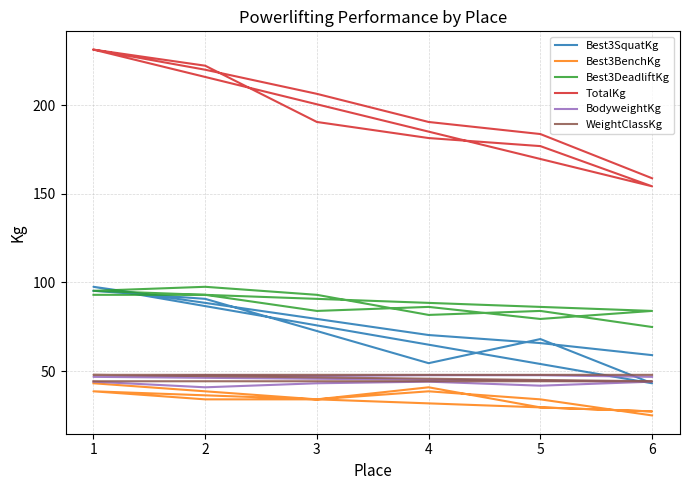

At which category does TotalKg reach its first local valley?

6